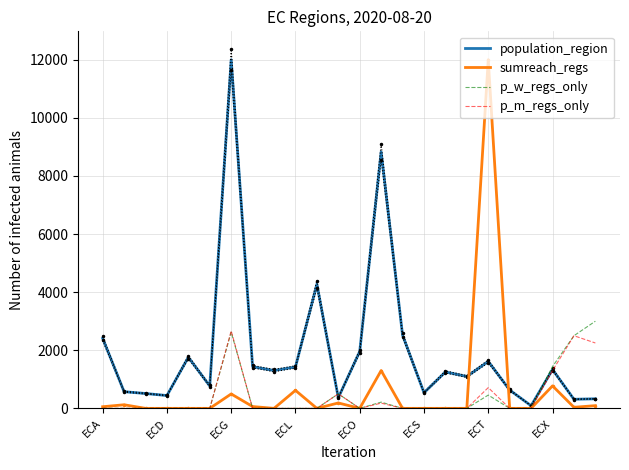

How many data points in population_region are above 1302?

12